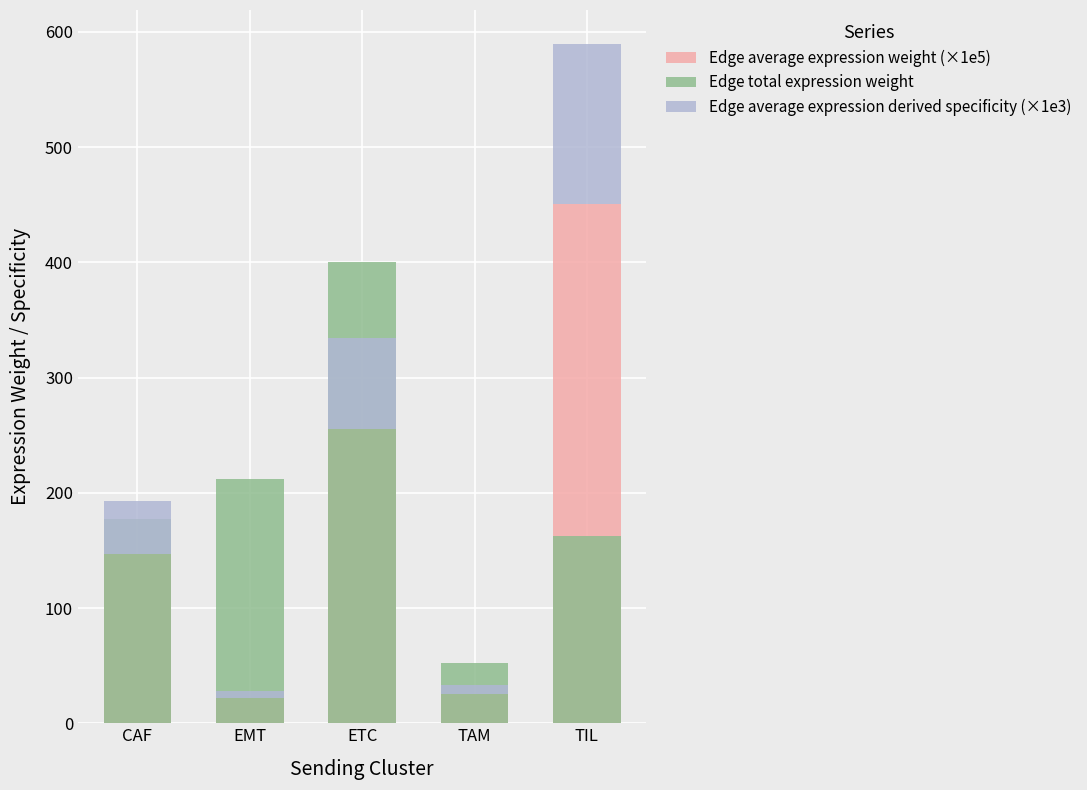

Rank the categories by Edge average expression derived specificity (×1e3) value from highest to lowest.

TIL, ETC, CAF, TAM, EMT